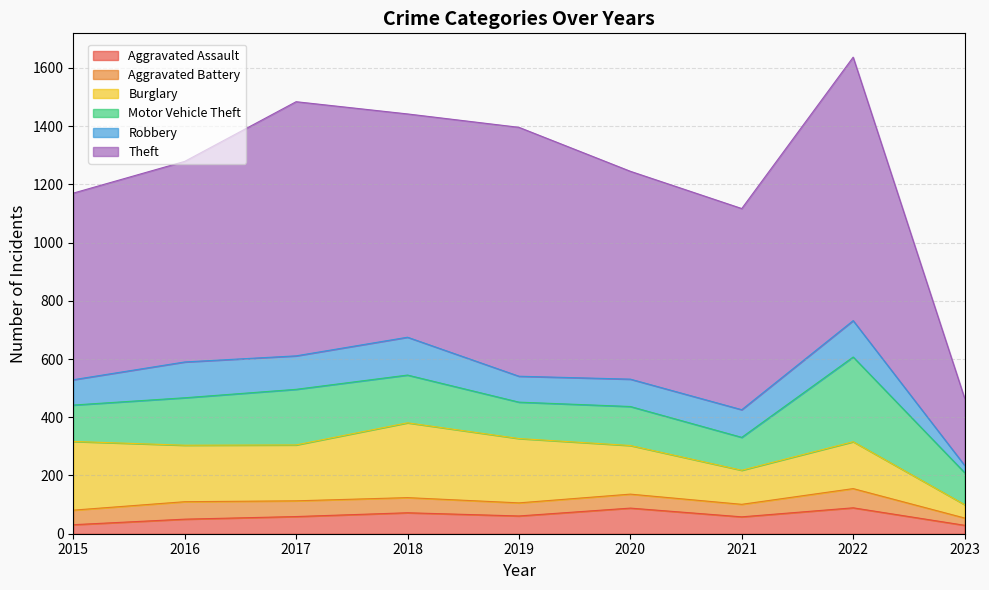

What is the sum of all Motor Vehicle Theft values?

1416